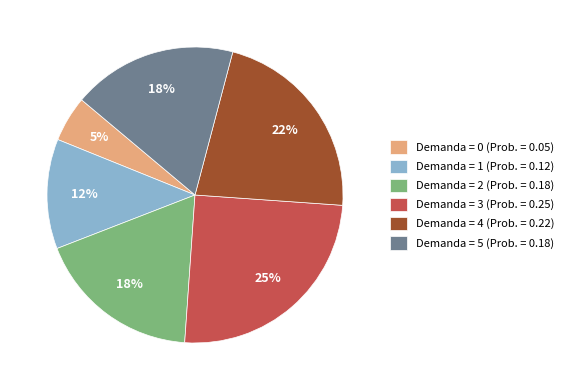

How many segments does this pie chart have?

6